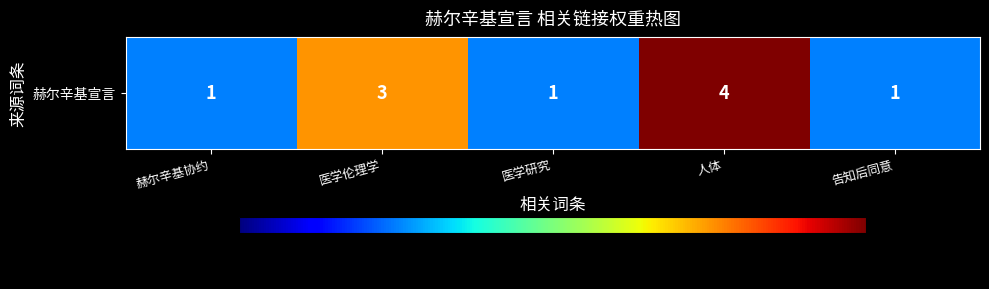

List the labels in order of value, smallest first.

赫尔辛基协约, 医学研究, 告知后同意, 医学伦理学, 人体